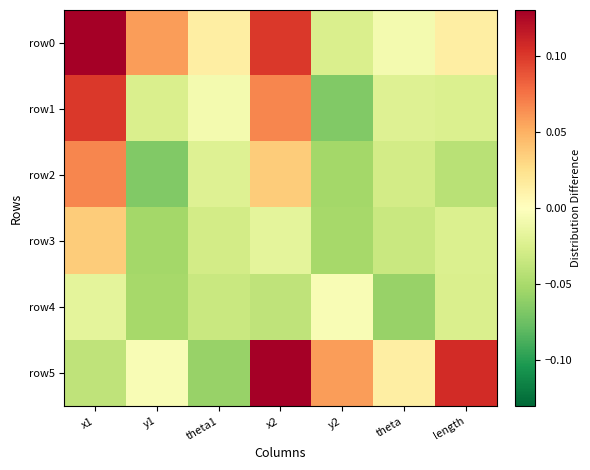

At which category is the sum across all series the highest?

x1